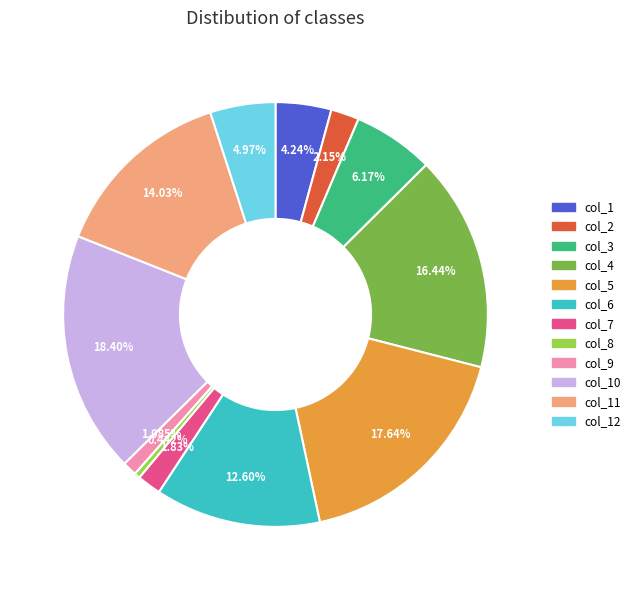

Is there any slice that represents more than half of the pie?

No